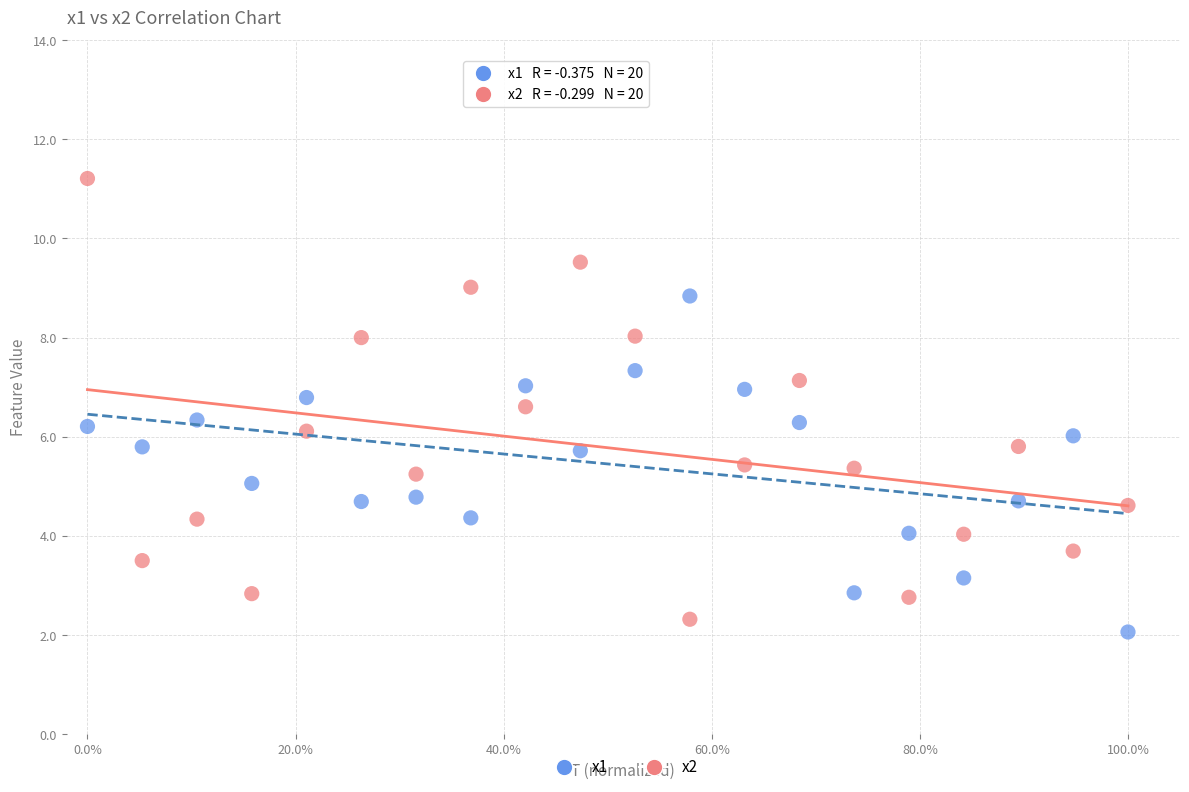

Which series reaches the maximum Y coordinate?

x2